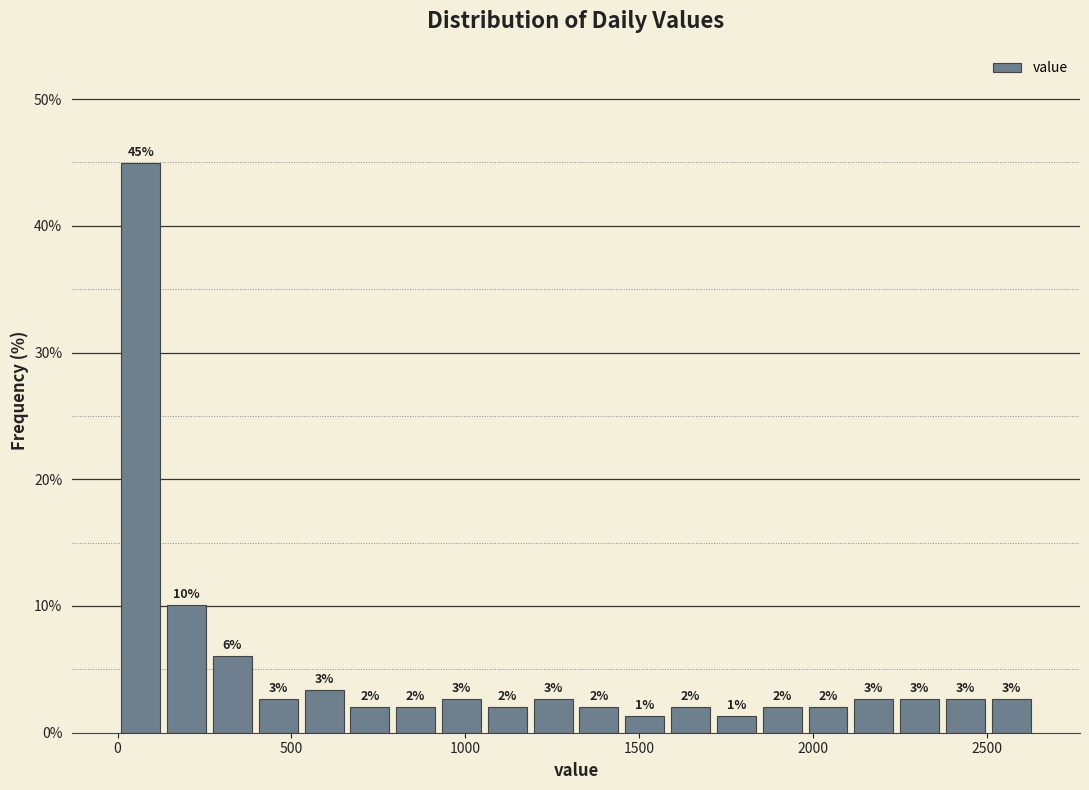

Around what value on the x-axis is the tallest bar? Give the approximate position of its centre, as read against the axis.

50